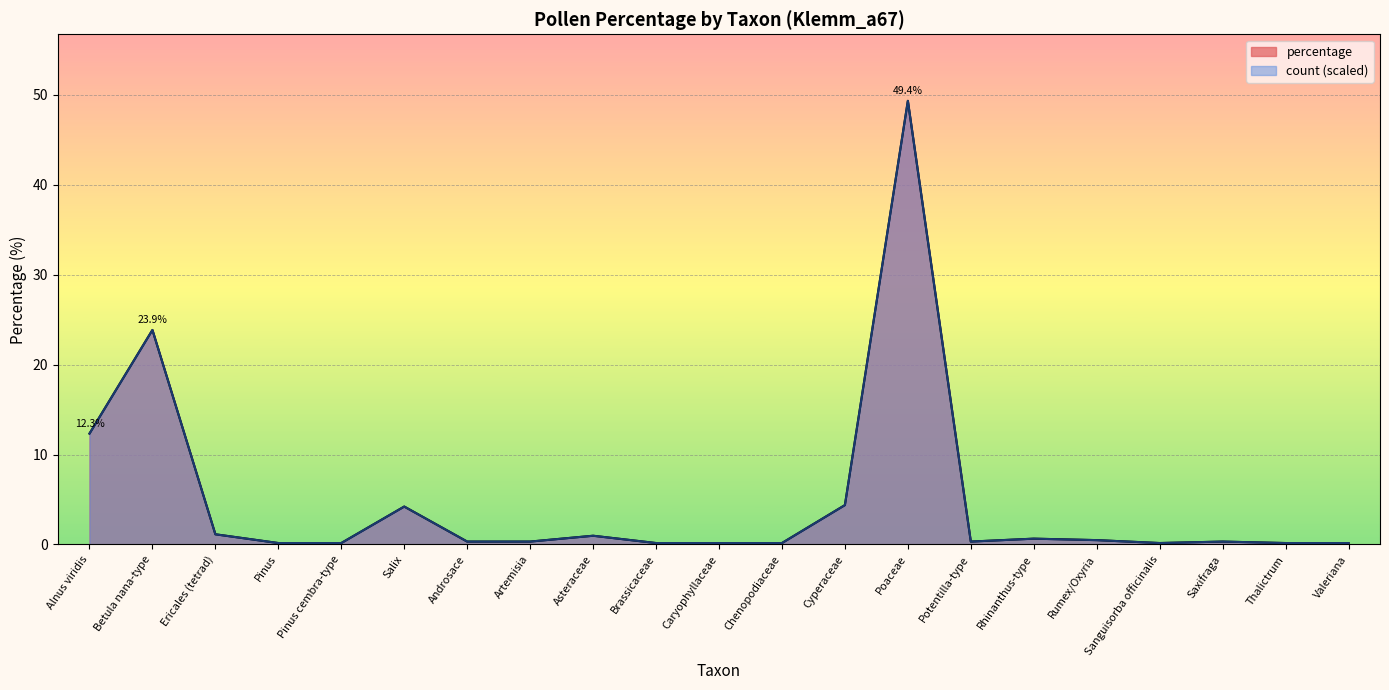

What is the minimum value for count?

0.2